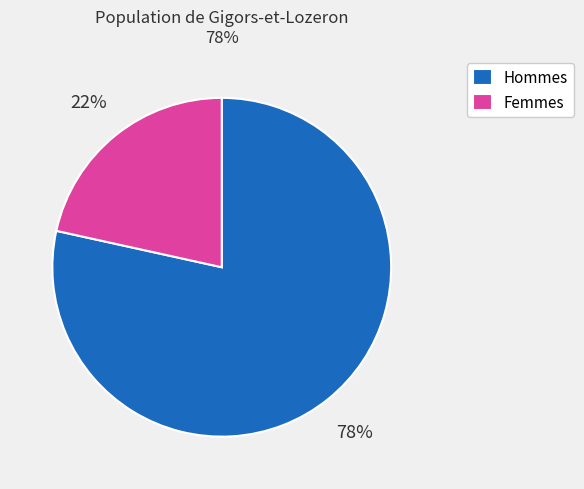

Do Hommes and Femmes together represent more than half of the pie?

Yes